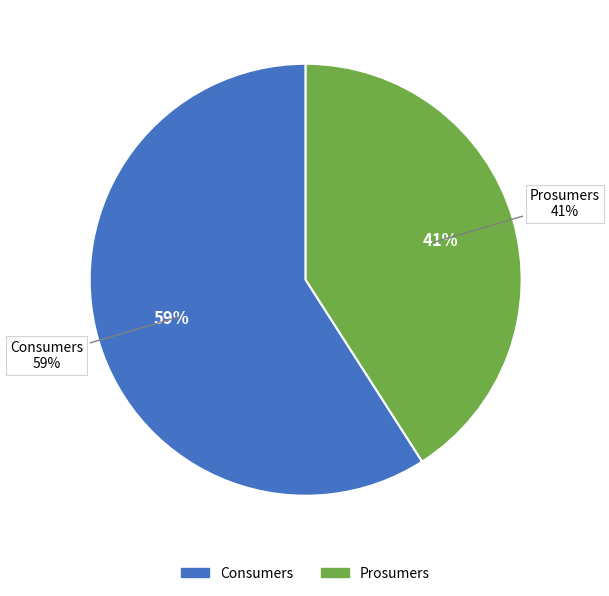

The Prosumers slice represents 47% of the pie. True or false?

False